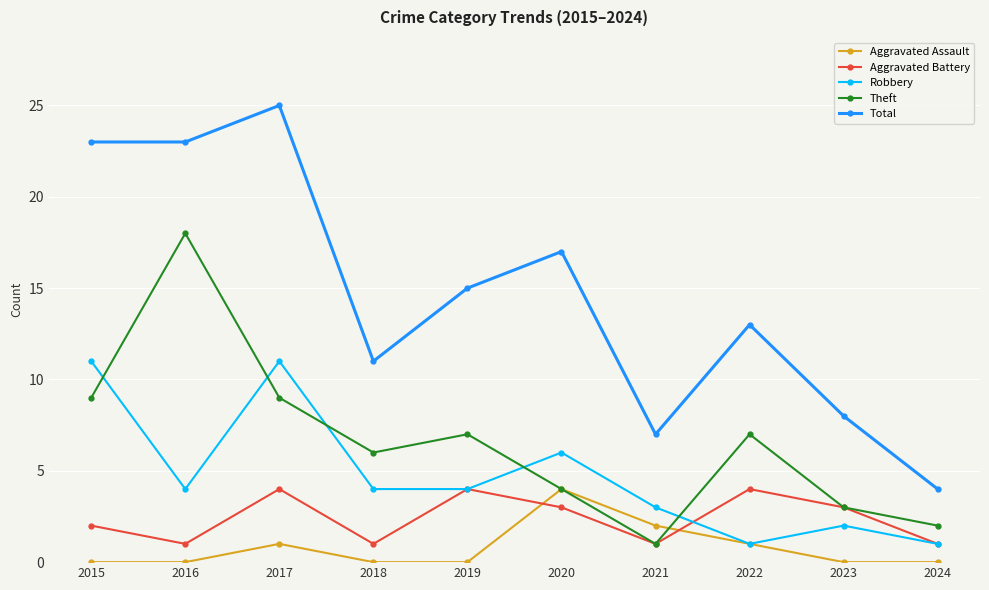

How many values in the Aggravated Battery series are below 3?

5